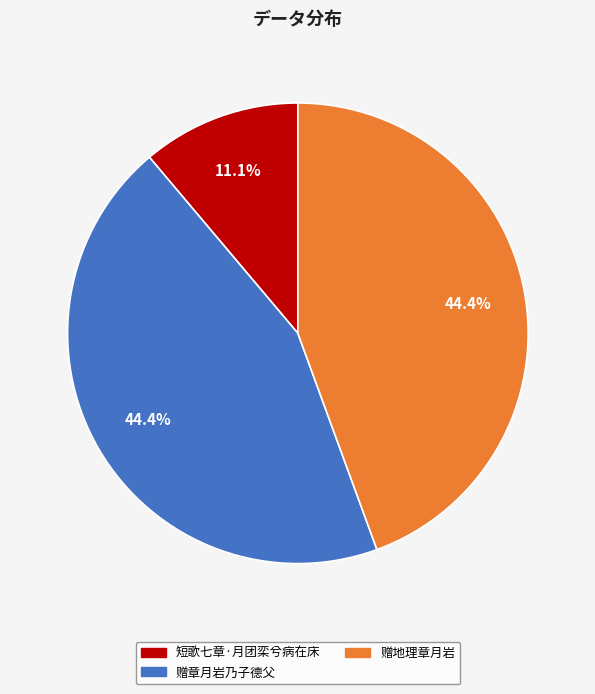

Combined, what portion of the pie is 赠章月岩乃子德父 and 赠地理章月岩?

88.9%